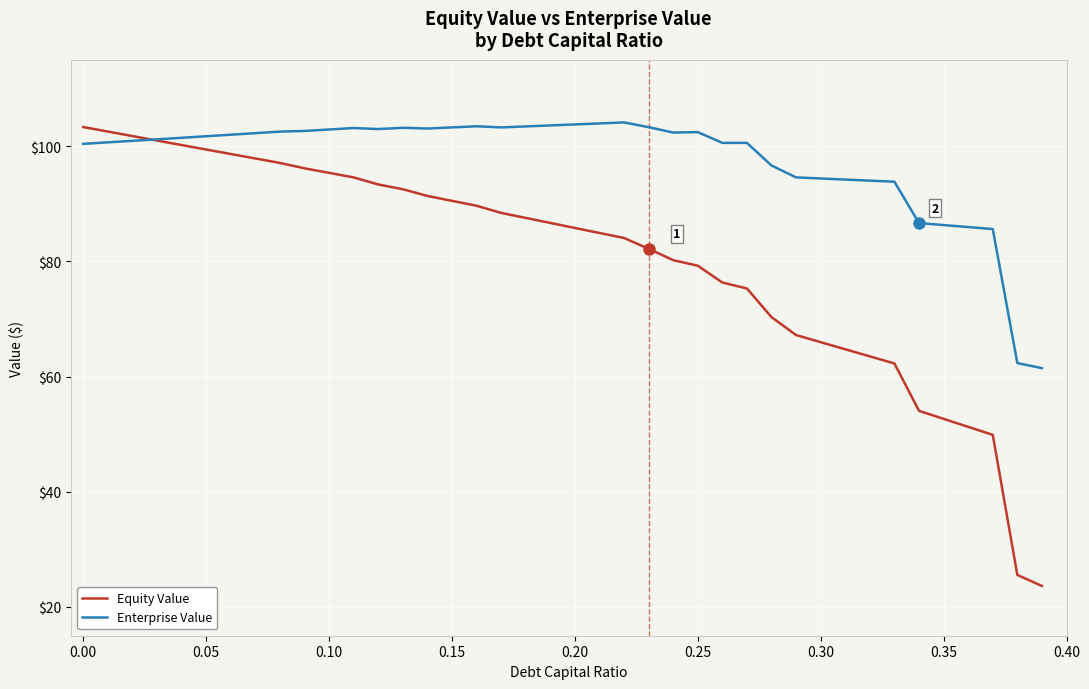

List the series in order of their overall mean, highest first.

Enterprise Value, Equity Value